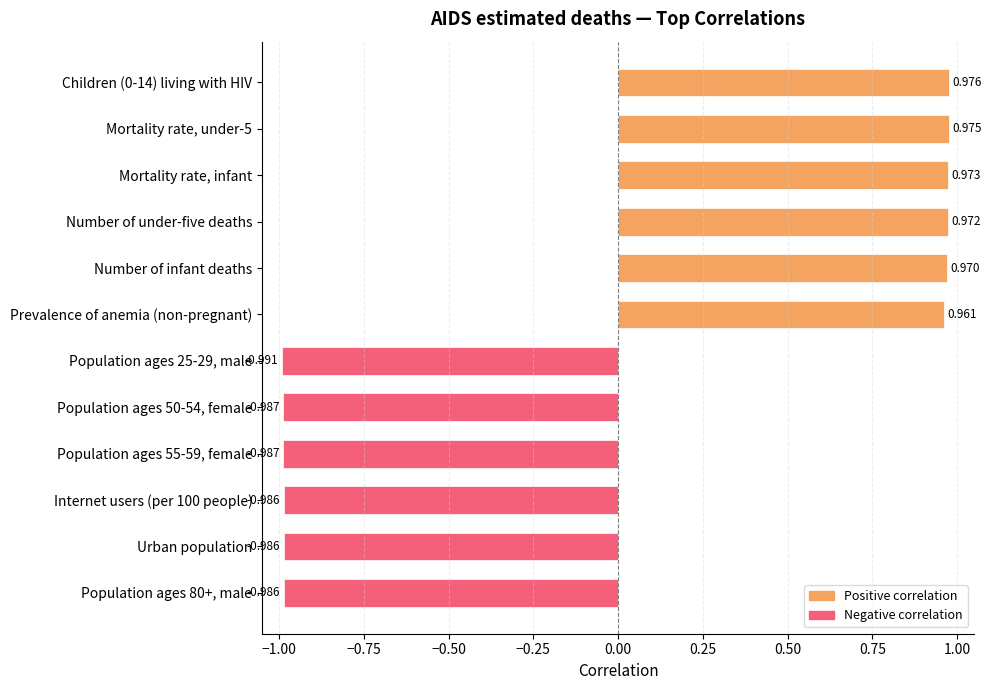

How many values are below zero?

6